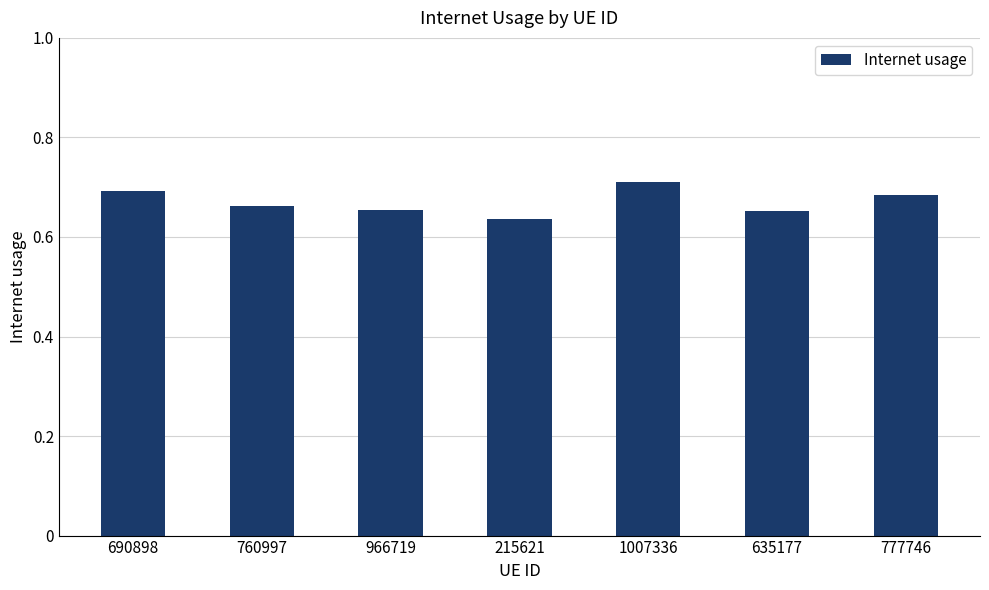

What position from the right is 635177?

2